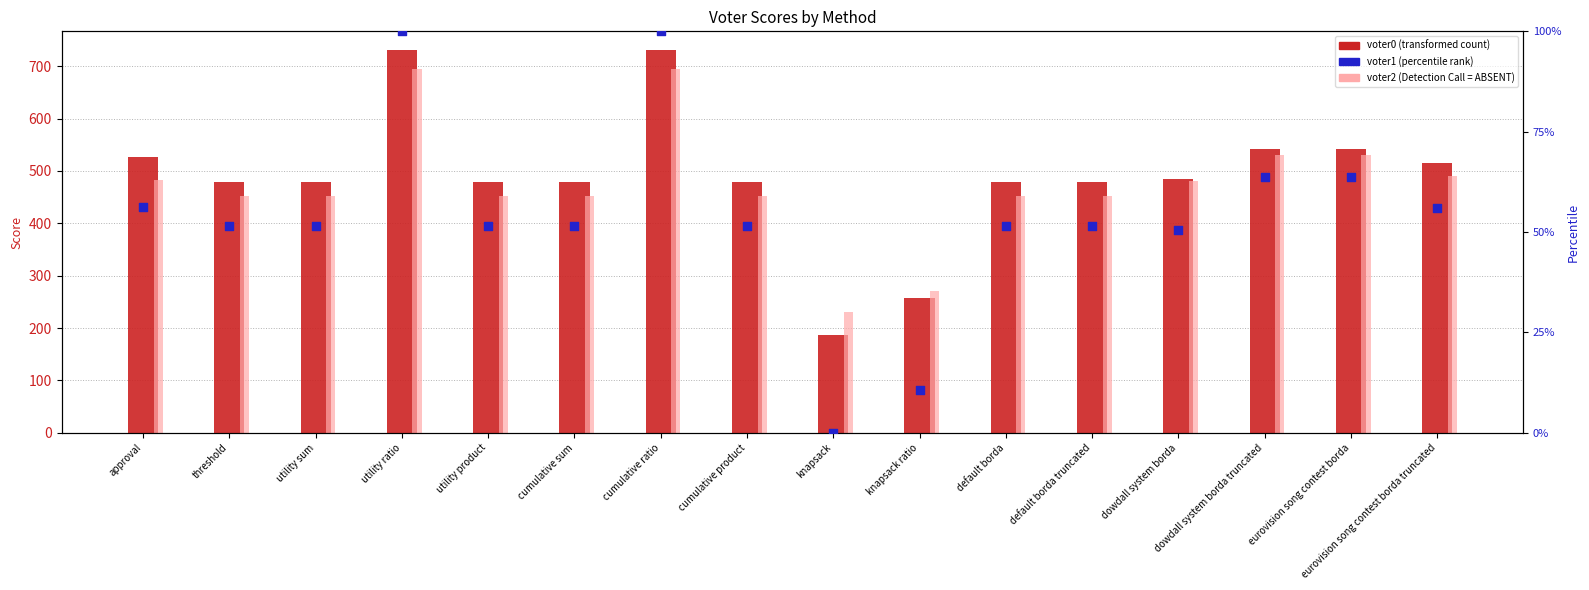

At which category is the sum across all series the highest?

utility ratio